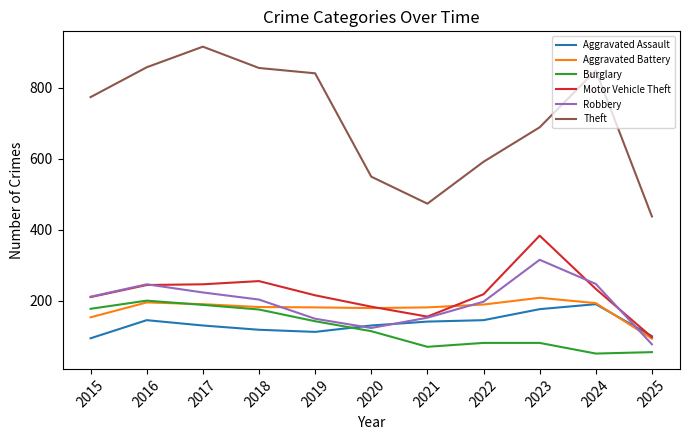

True or false: Burglary and Theft cross at least once.

False